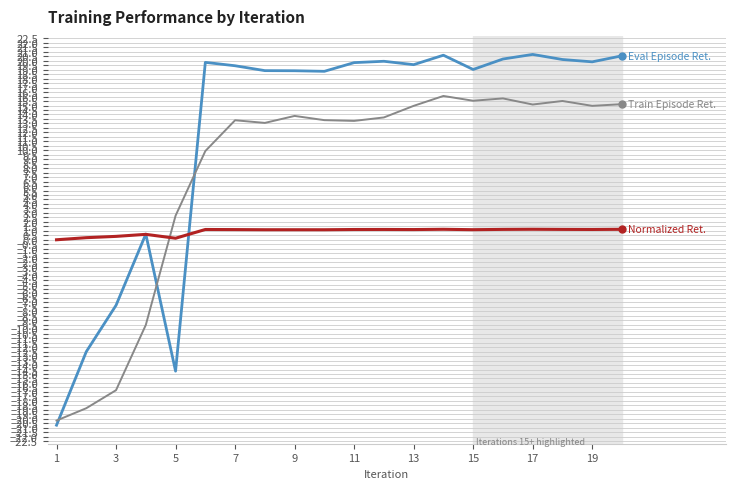

What is the minimum value shown in the chart?

-20.7